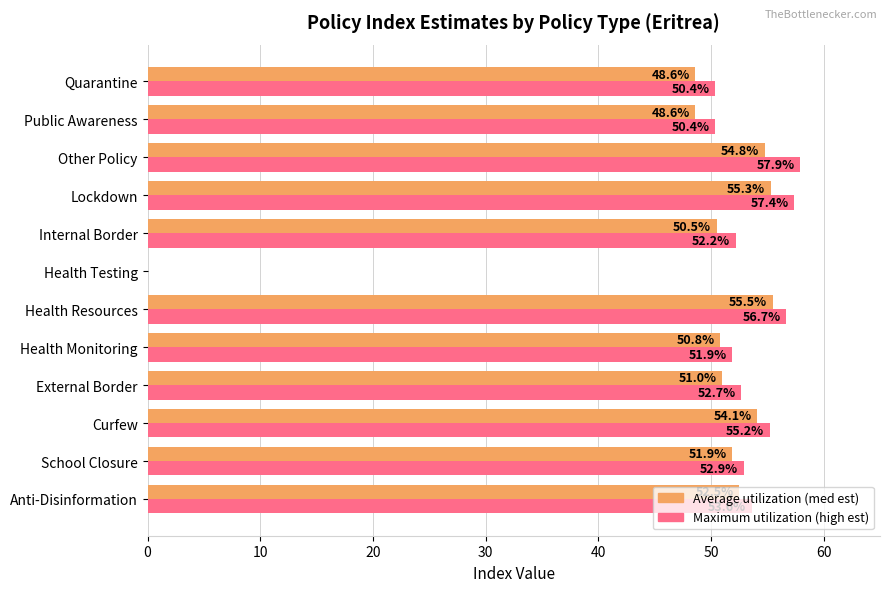

What is the total value across all series at Internal Border?

102.7